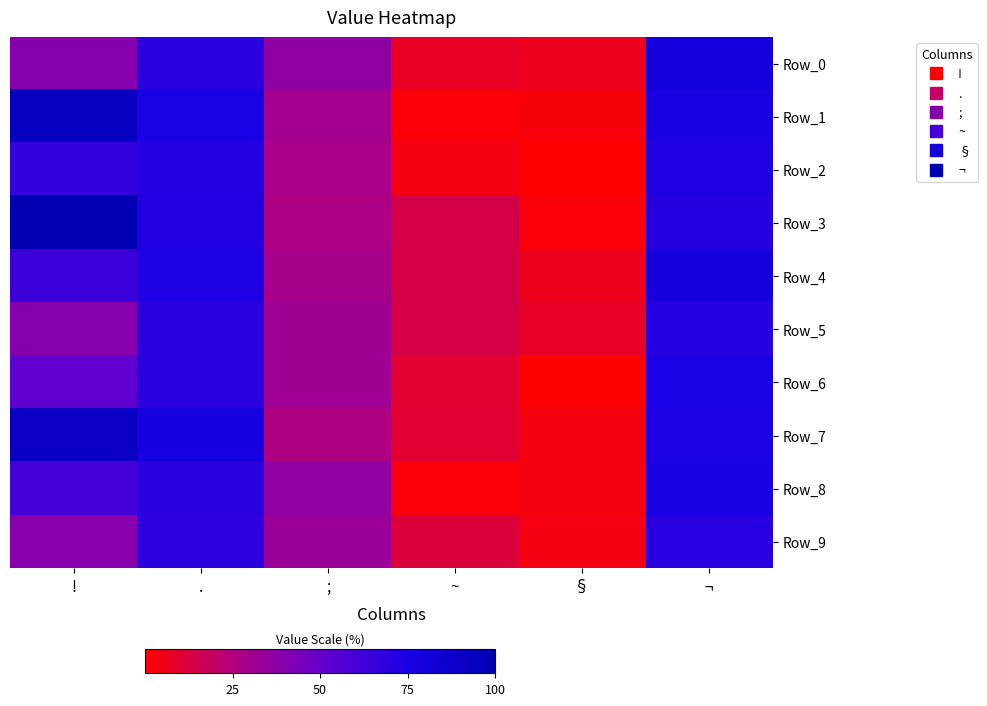

How many distinct data groups are displayed?

10